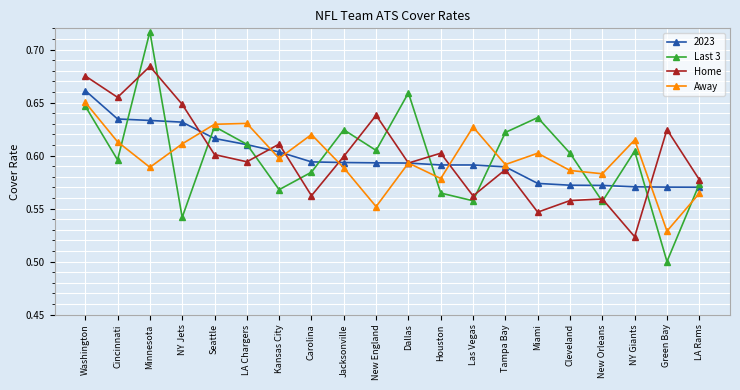

After their last crossing, which series has the higher values: Last 3 or Home?

Home